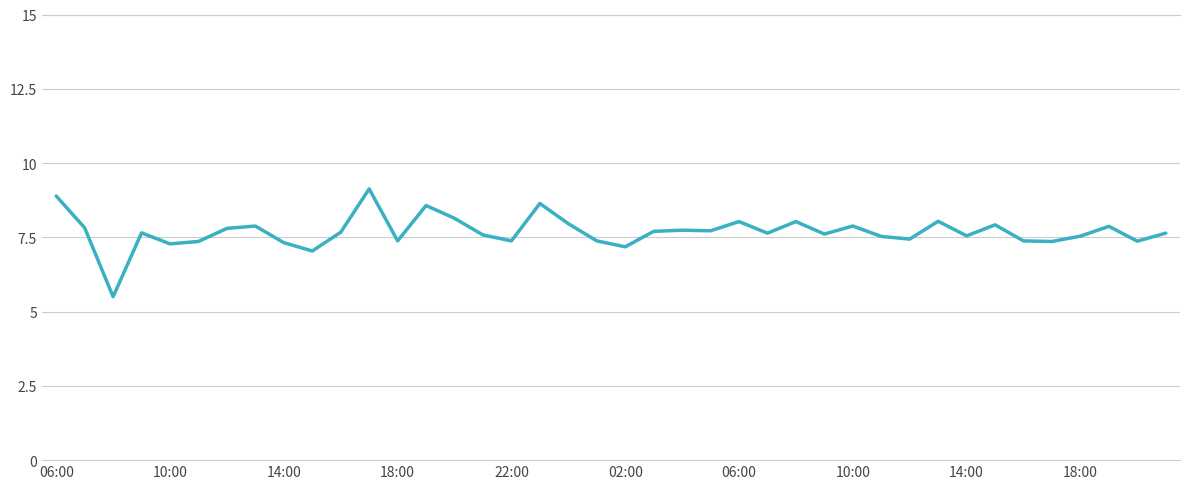

What is the maximum value shown in the chart?

9.1